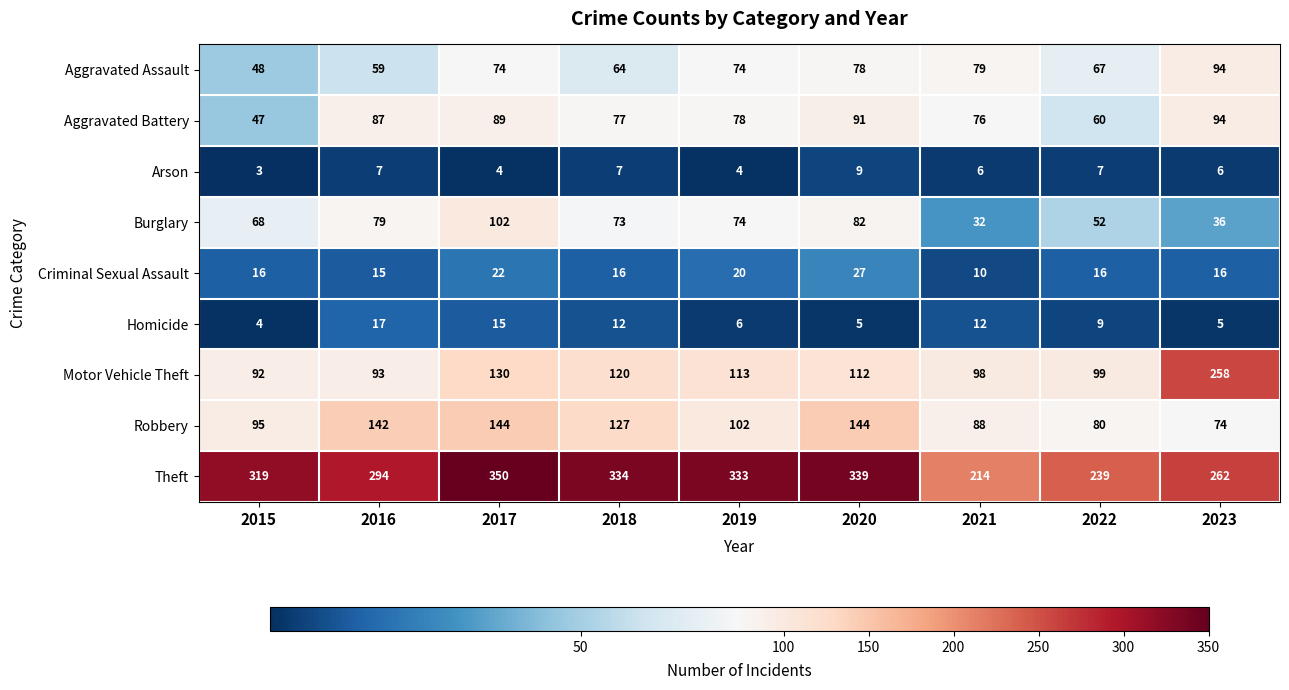

What value does the Aggravated Assault series have at 2021, to the nearest 5?

80